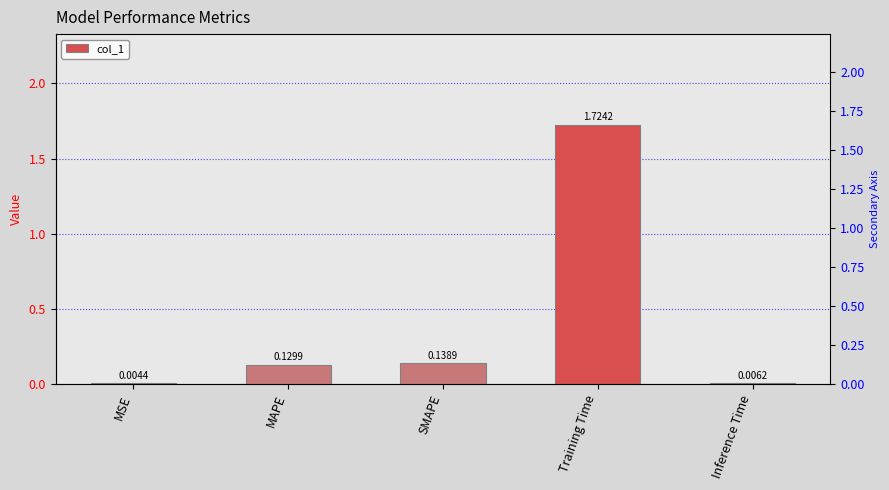

List the labels in order of value, largest first.

Training Time, SMAPE, MAPE, Inference Time, MSE